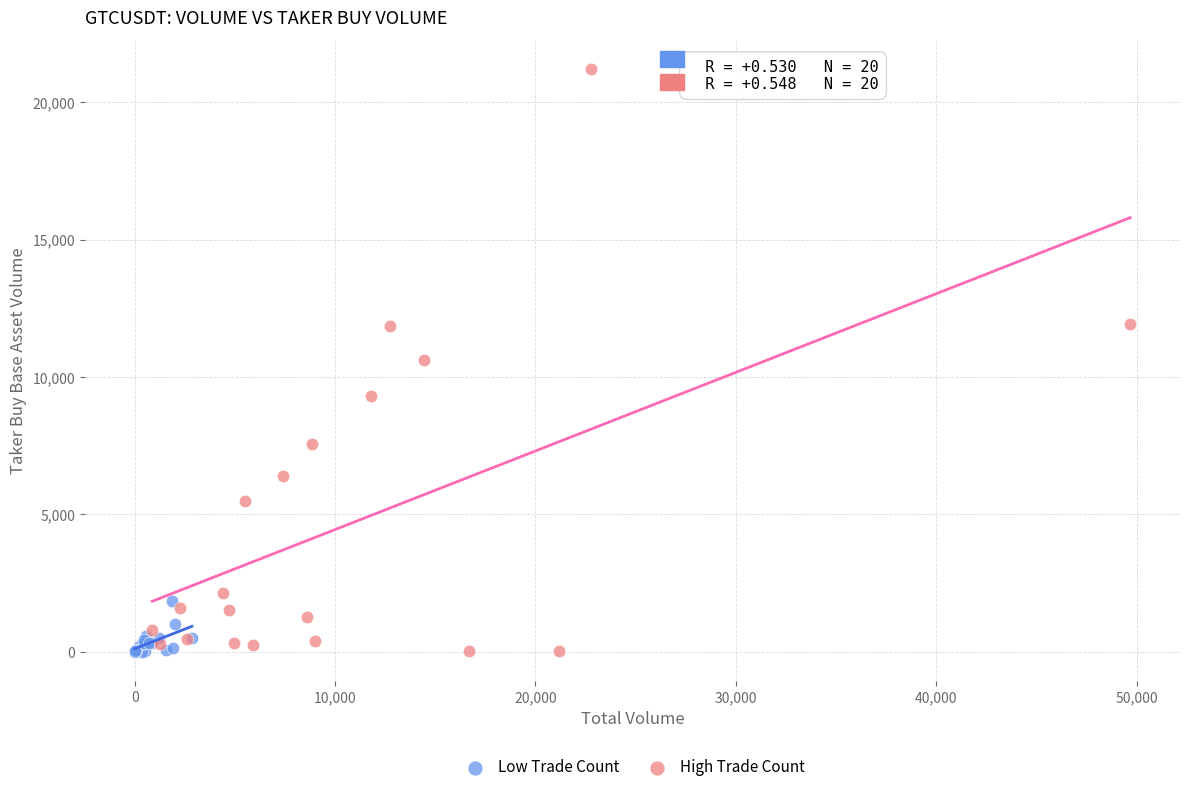

Which series contains the highest Y value?

High Trade Count